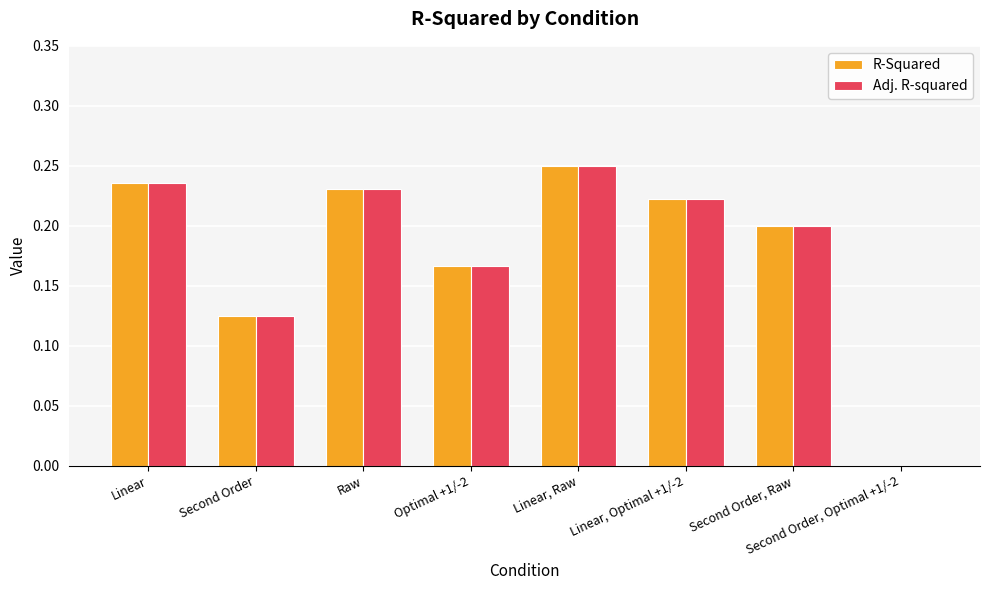

Are the bars horizontal?

No